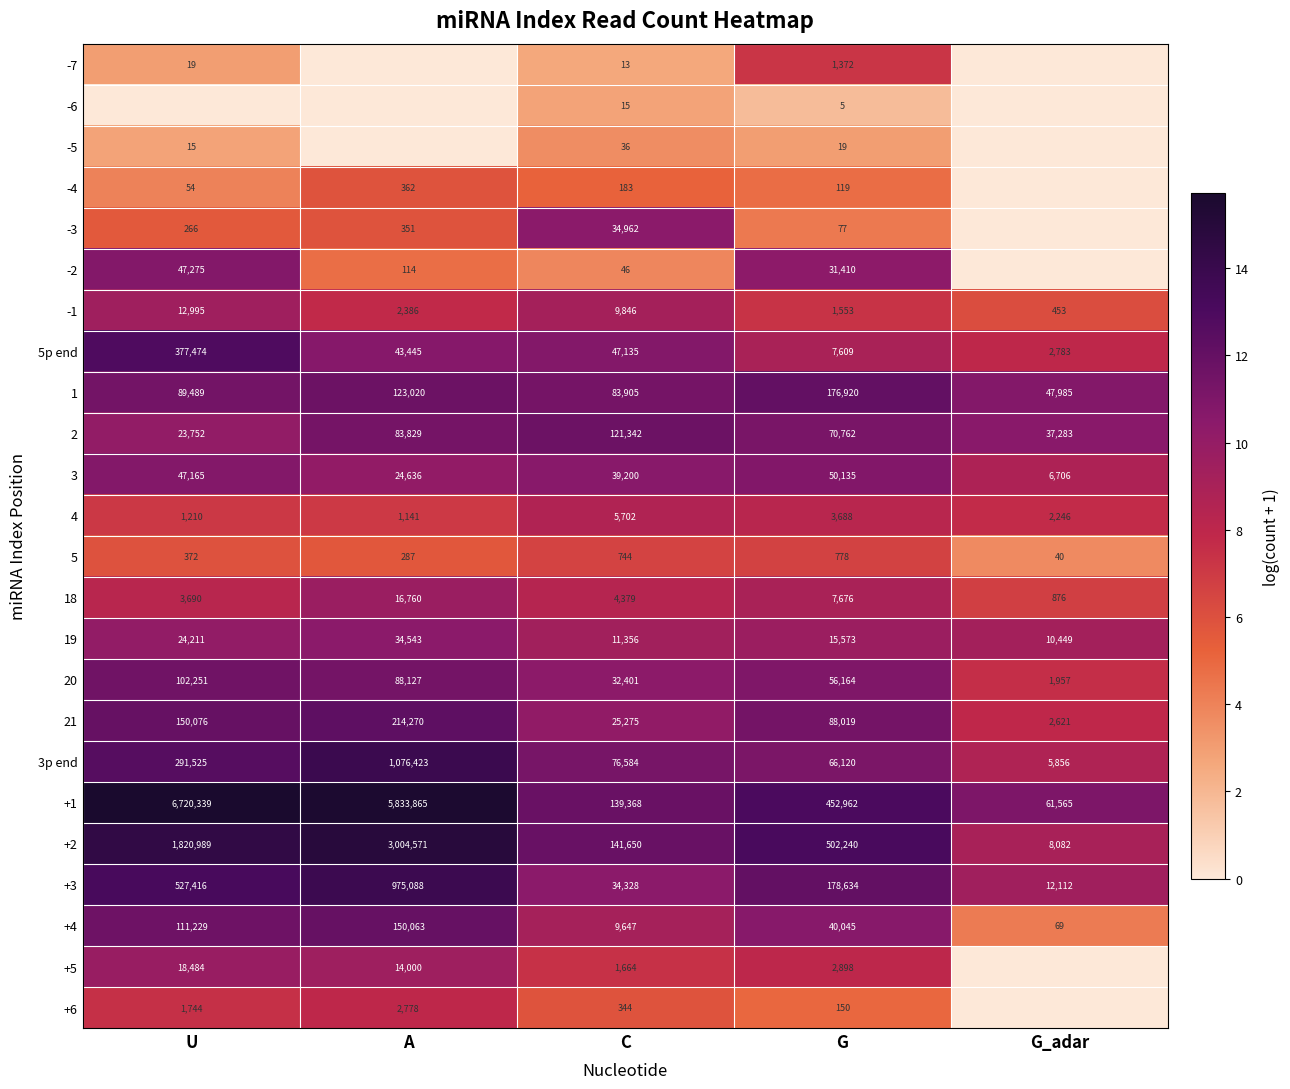

True or false: 3 has a value of 12.4 at G_adar.

False